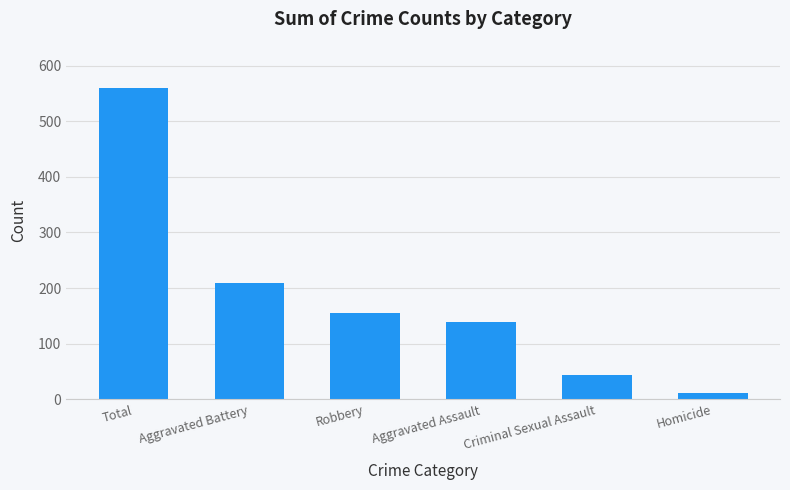

What is the change in value from Robbery to Aggravated Assault?

-17